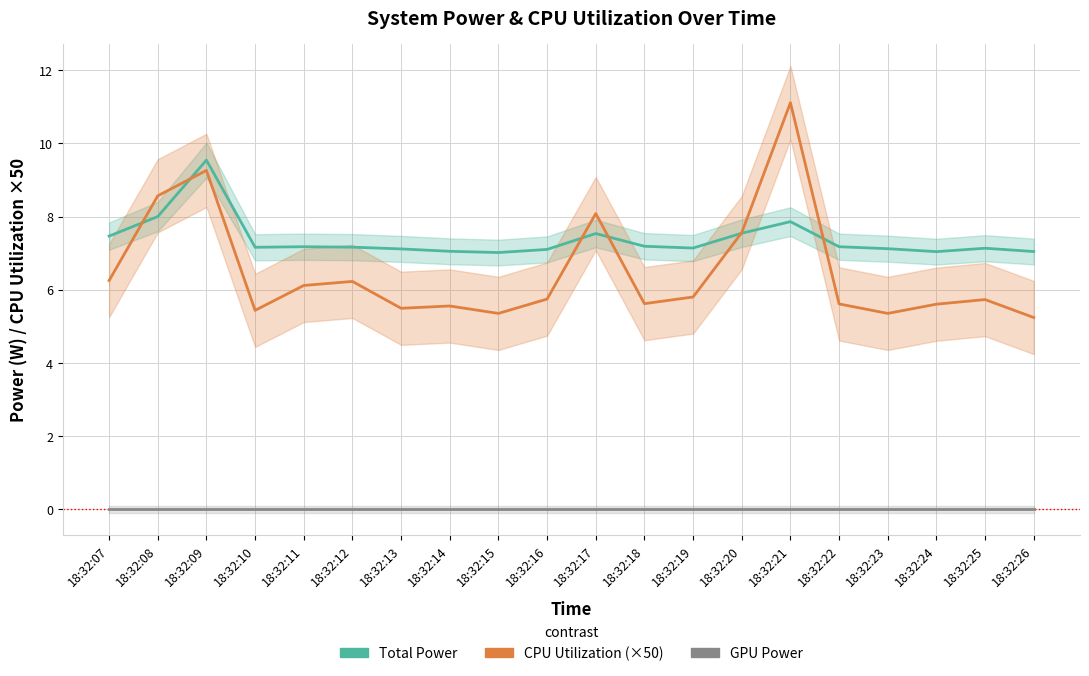

How many interior local valleys does the CPU Utilization (×50) series have?

5